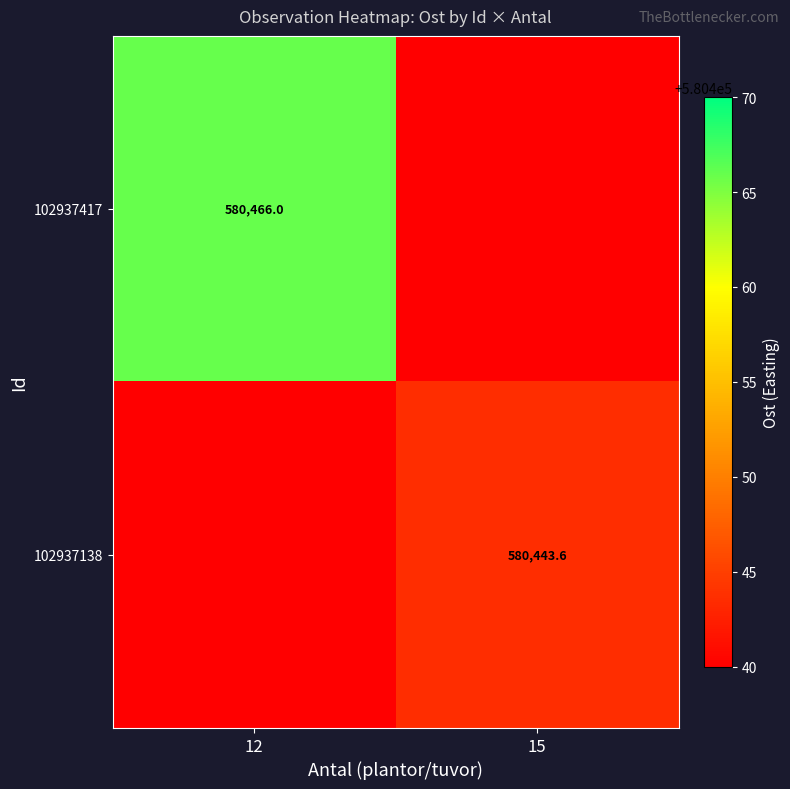

What is the smallest value displayed?

580443.6